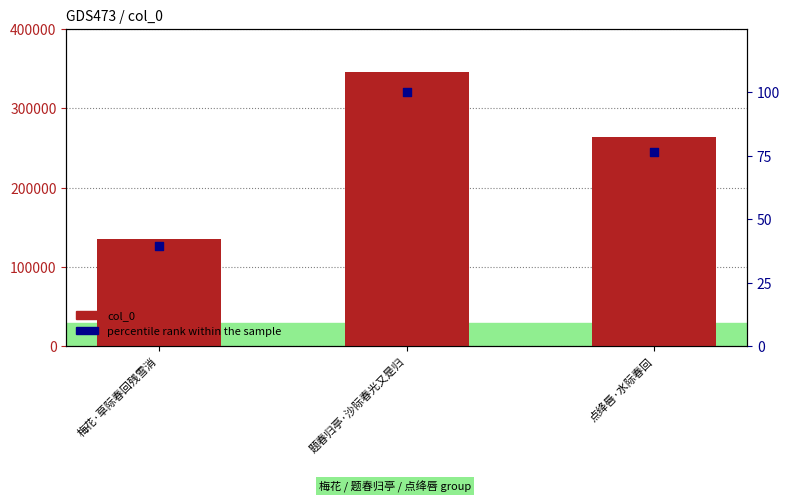

Is the value of percentile rank within the sample at 点绛唇·水际春回 greater than the value of col_0 at 点绛唇·水际春回?

No